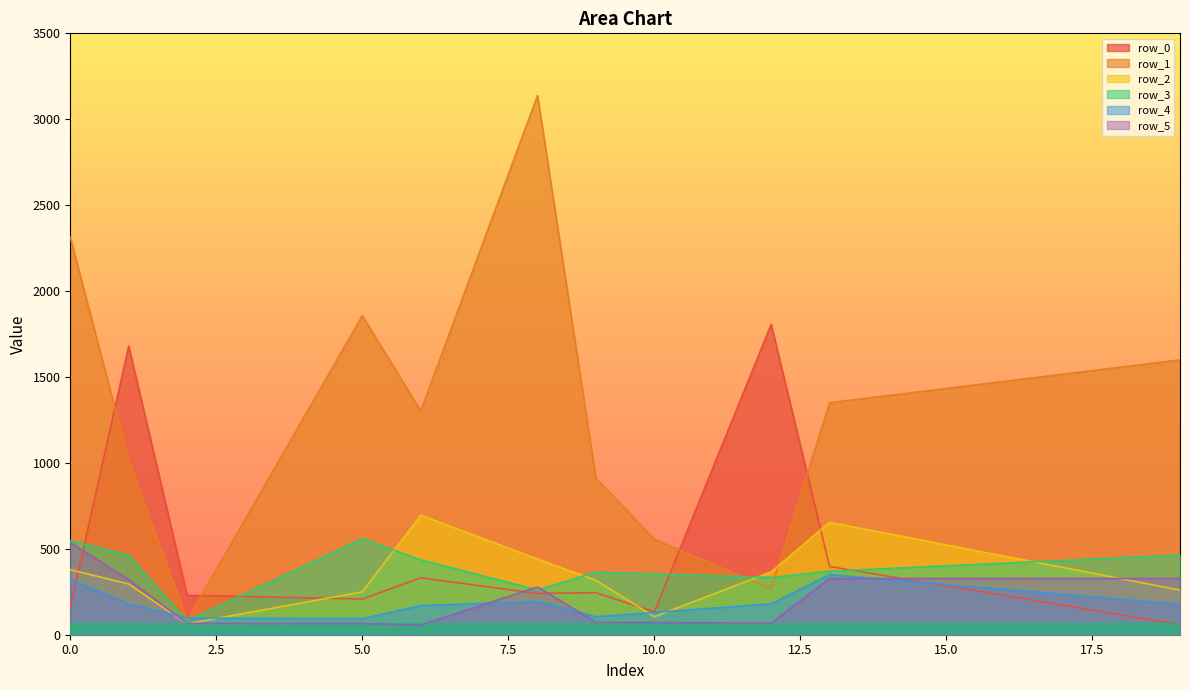

The value of row_0 at 6 is 172.3. True or false?

False